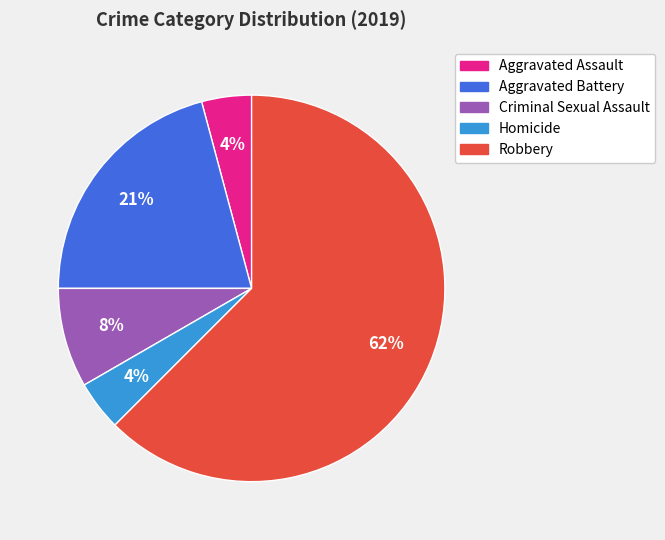

To the nearest percent, what is the combined percentage of Aggravated Battery and Criminal Sexual Assault?

29%